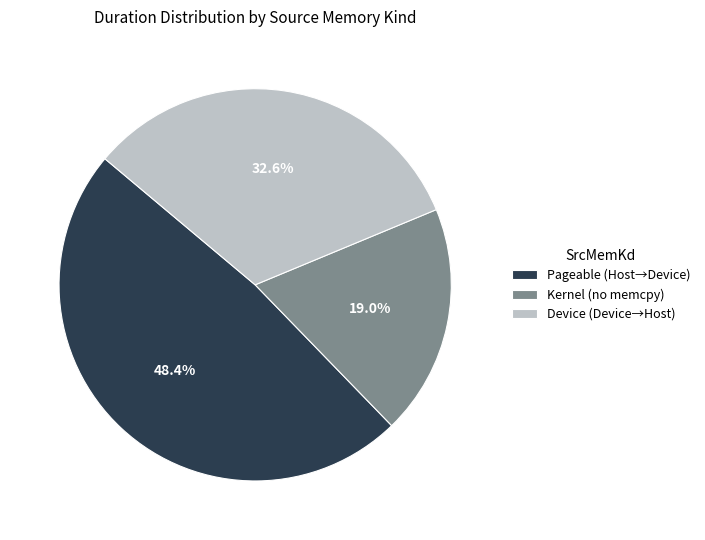

Rank the categories by value from lowest to highest.

Kernel (no memcpy), Device (Device→Host), Pageable (Host→Device)